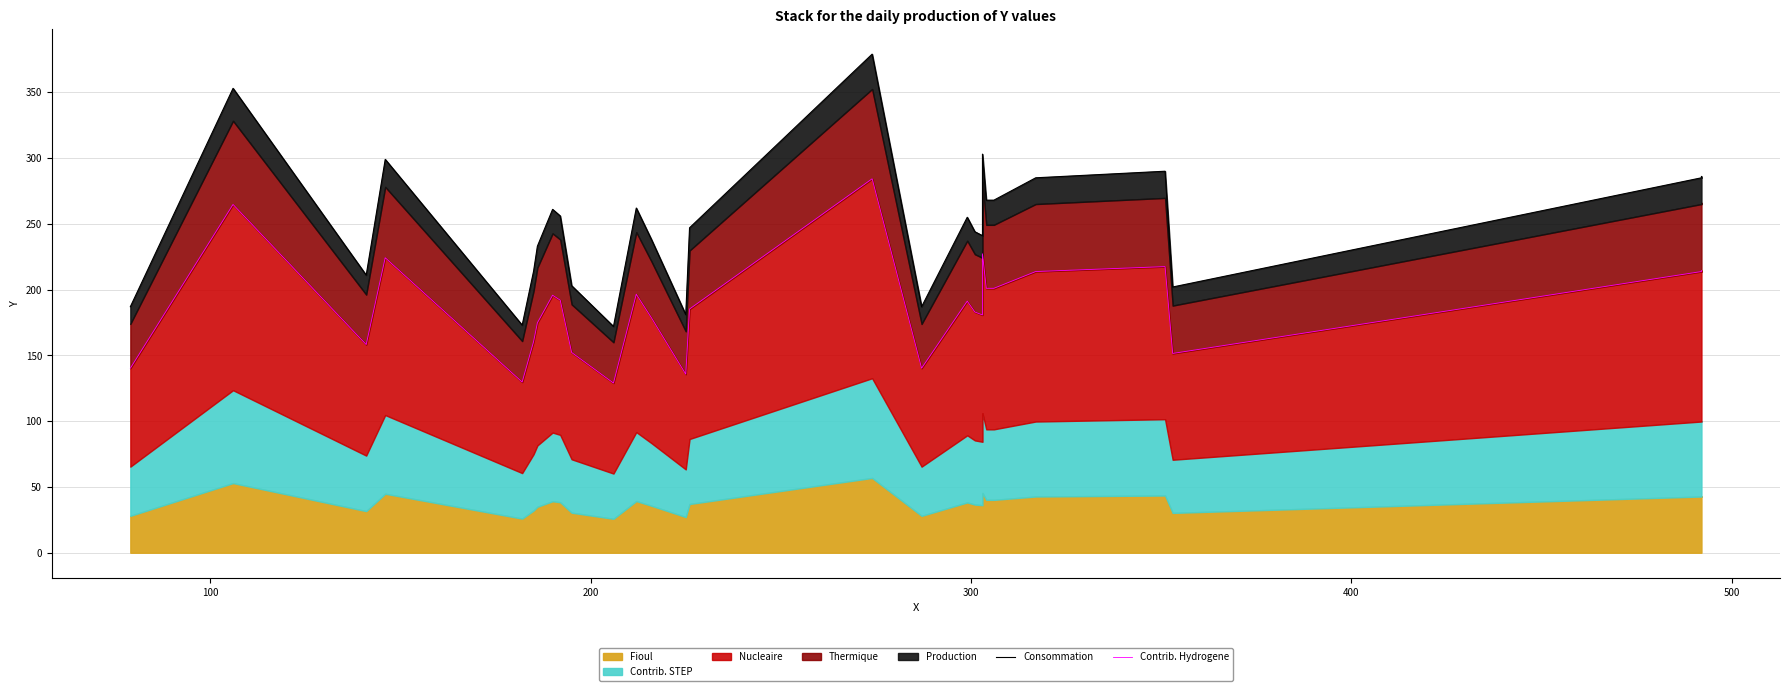

What is the maximum value for Contrib. Hydrogene?

284.2